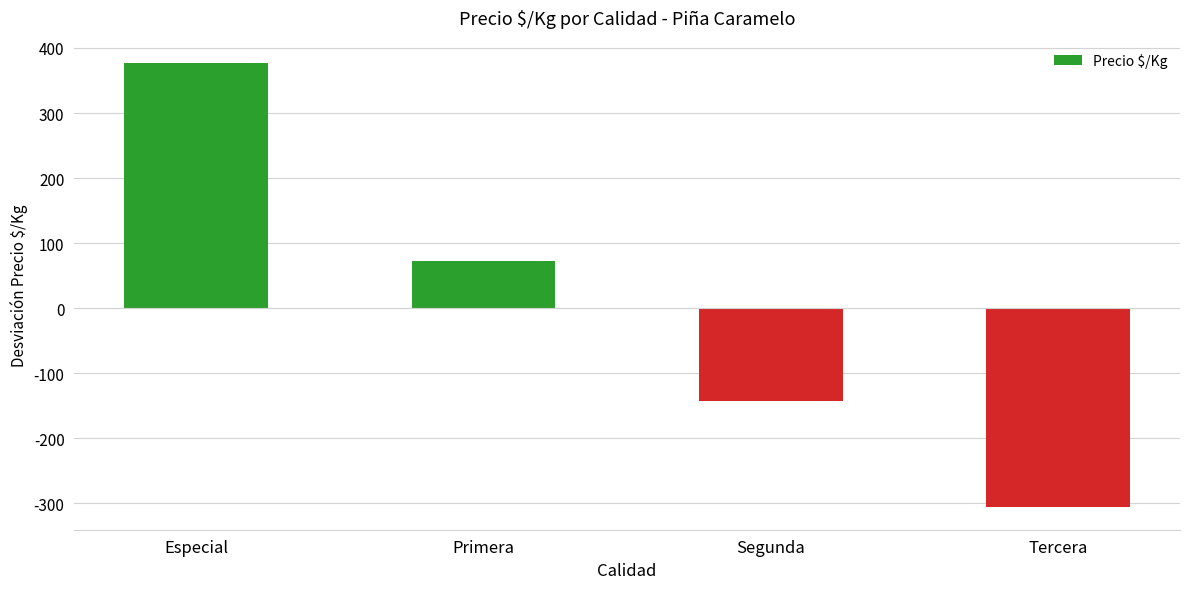

Are the bars horizontal?

No